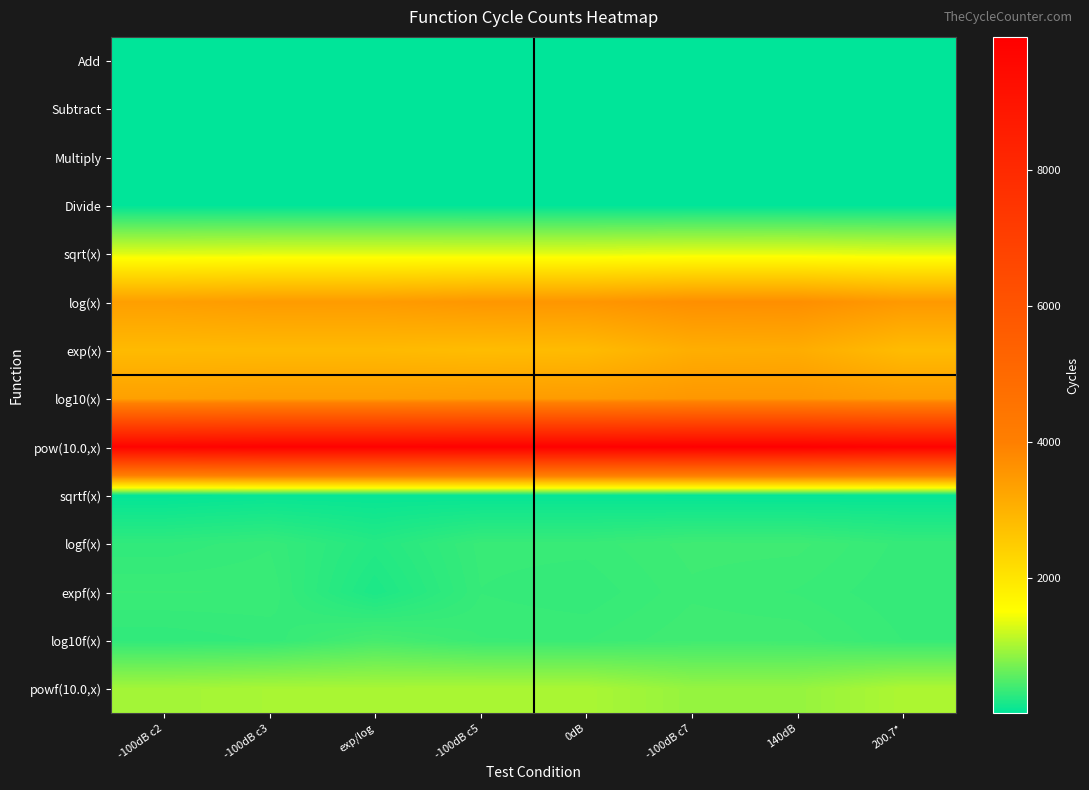

At which category is the sum across all series the highest?

140dB